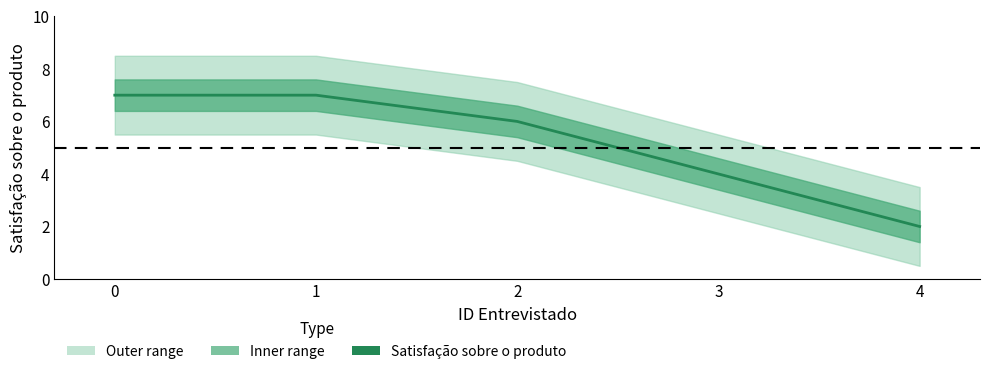

How many lines are shown in the chart?

1